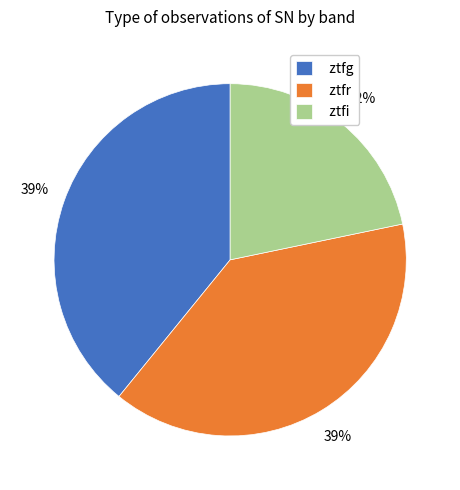

Do ztfr and ztfi together represent more than half of the pie?

Yes